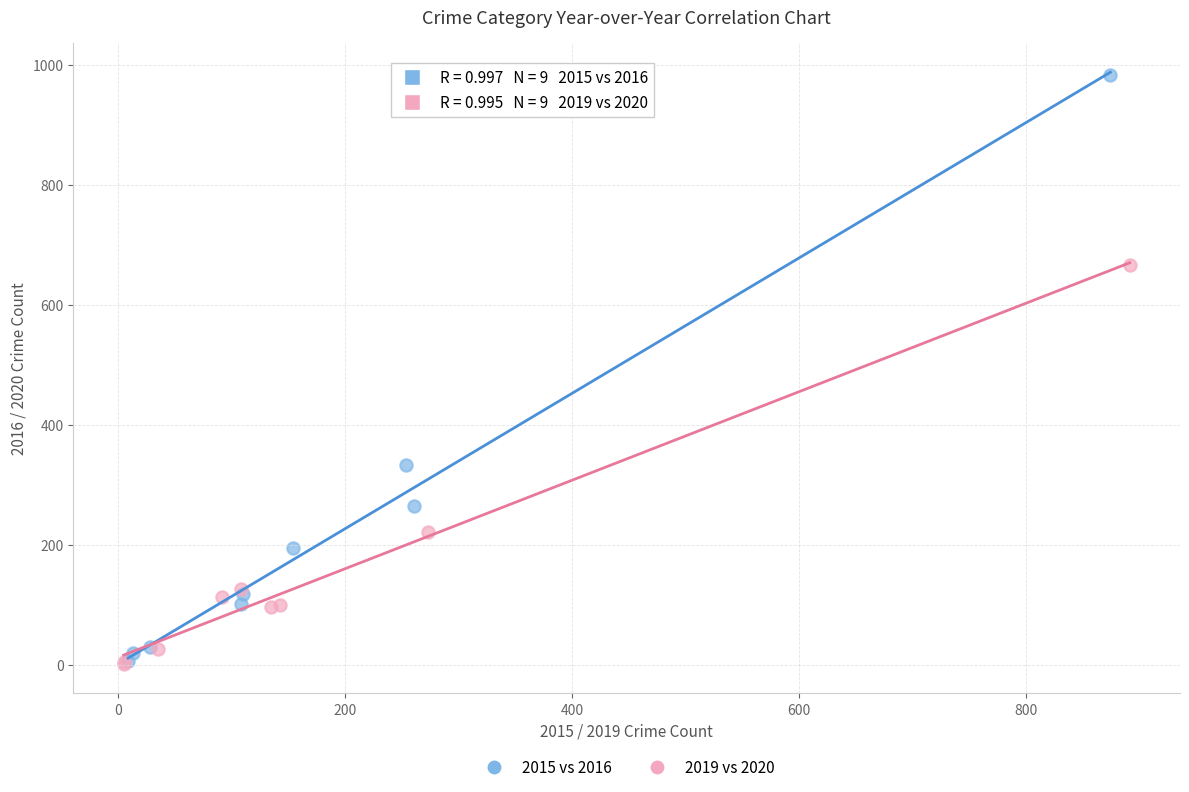

Which series contains the highest Y value?

2015 vs 2016